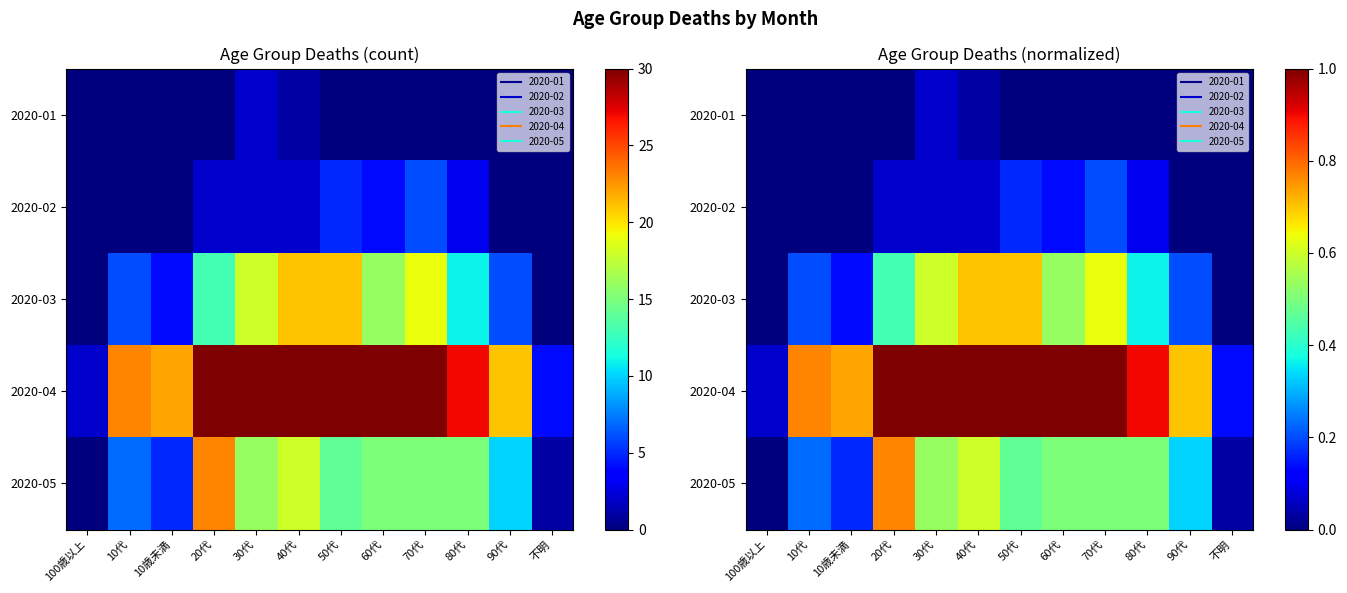

True or false: 2020-03 has a value of 0.0 at 不明.

True